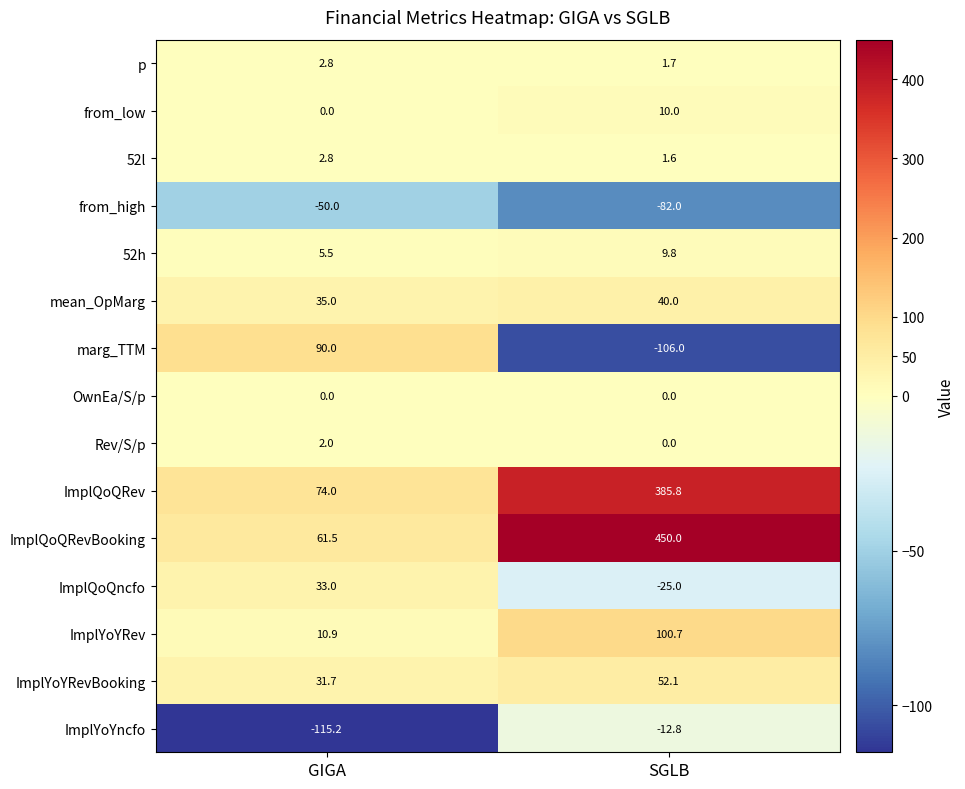

What is the difference between the ImplQoQRevBooking values at GIGA and SGLB?

388.5